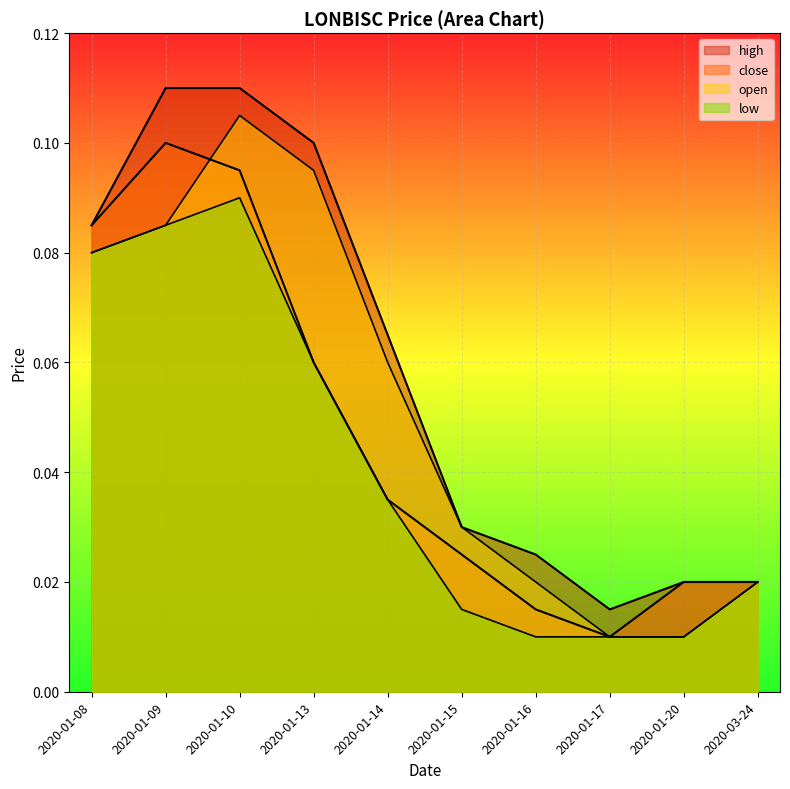

Which series has the widest spread of values?

open